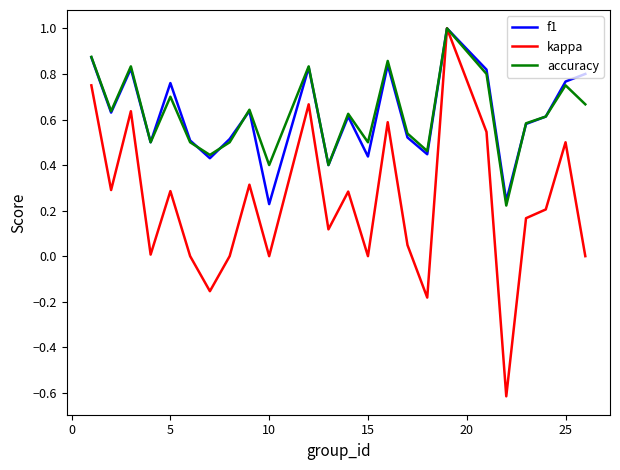

What is the maximum value for f1?

1.0